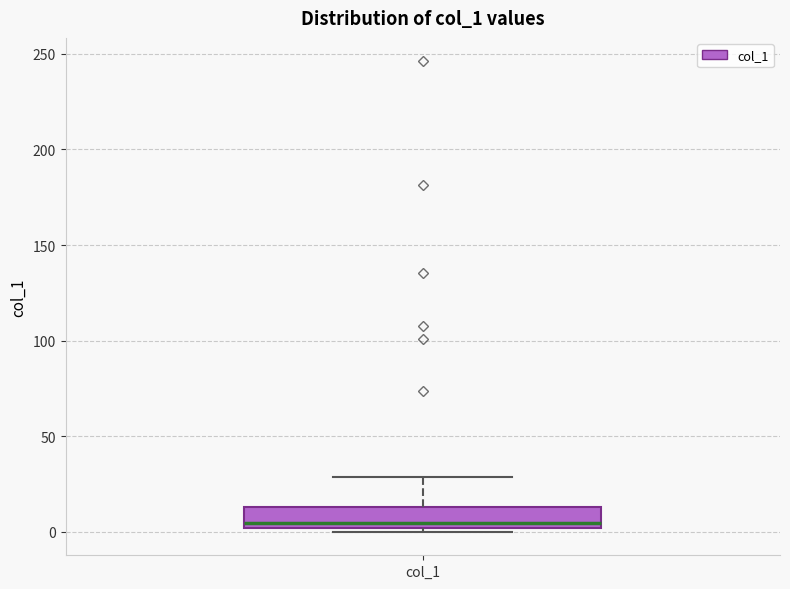

Read this box plot against the y-axis: the position of the median line, the range covered by the box, and the ends of both whiskers. The values are not printed on the chart, so give them approximately, as read against the axis.

median 5, box 0 to 15, whiskers 0 (just below the box's lower edge) to 30